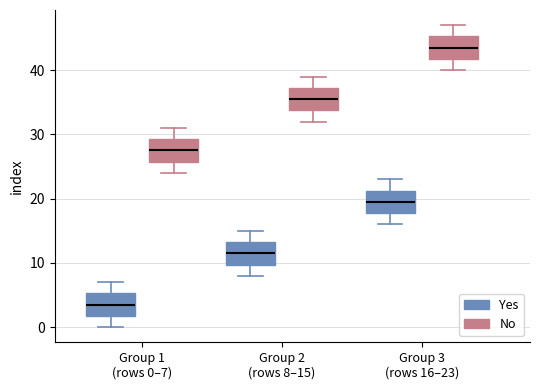

Which box has the lowest median line?

Group 1 (rows 0–7) (Yes)